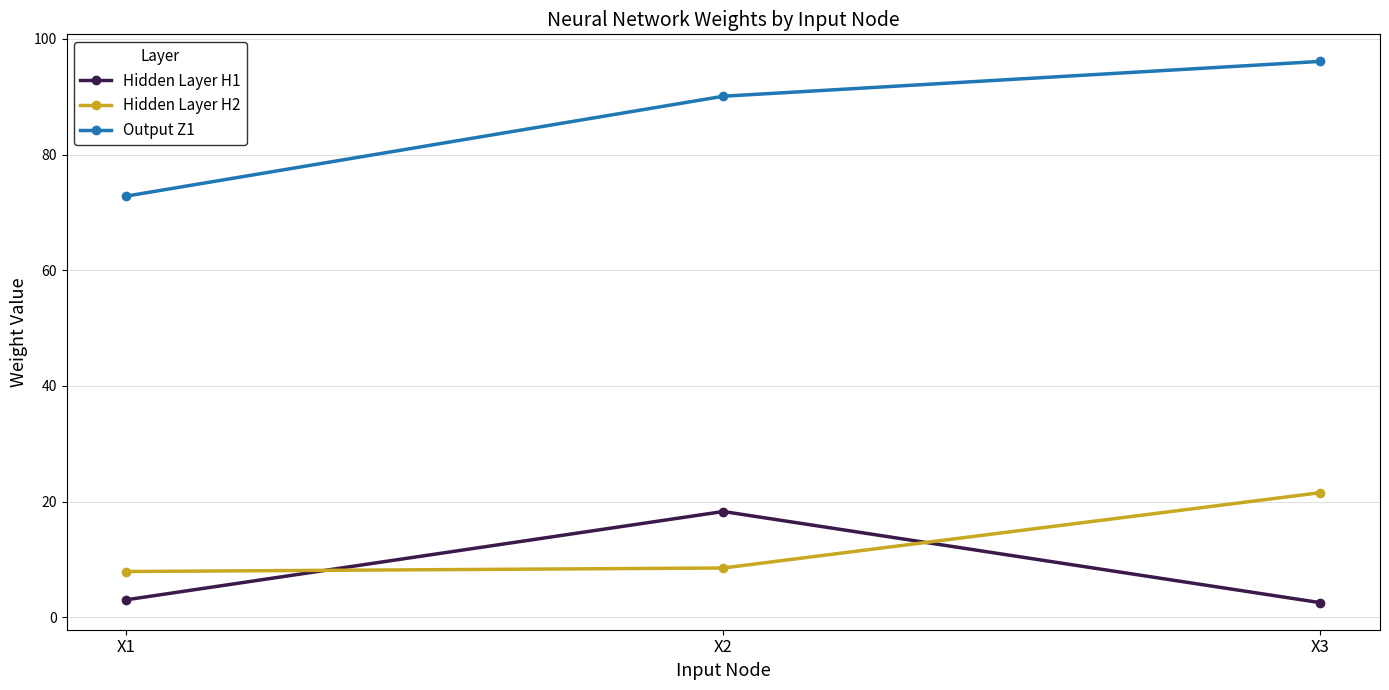

What is the average value of the Output Z1 series?

86.4